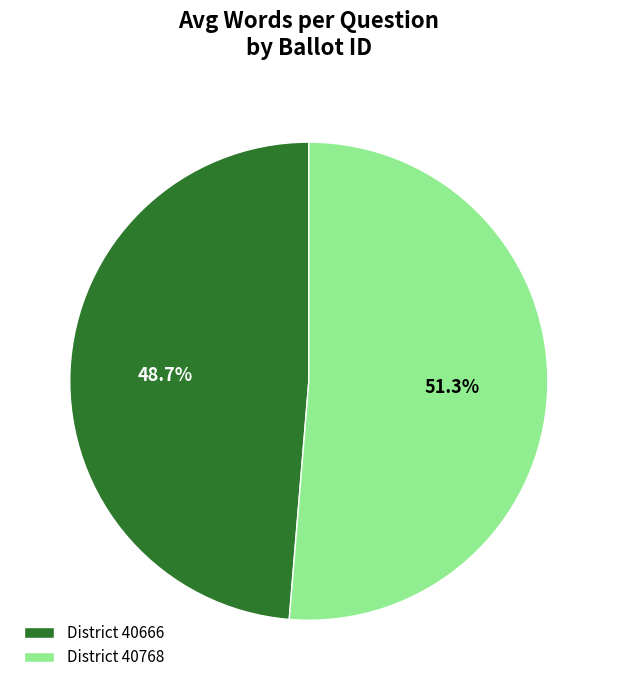

What percentage is NOT represented by District 40666?

51.3%